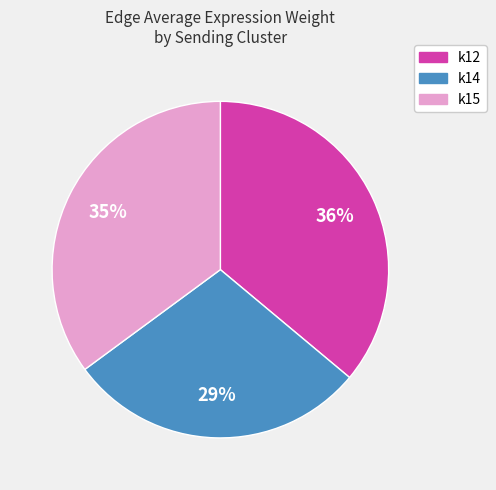

How many segments does this pie chart have?

3